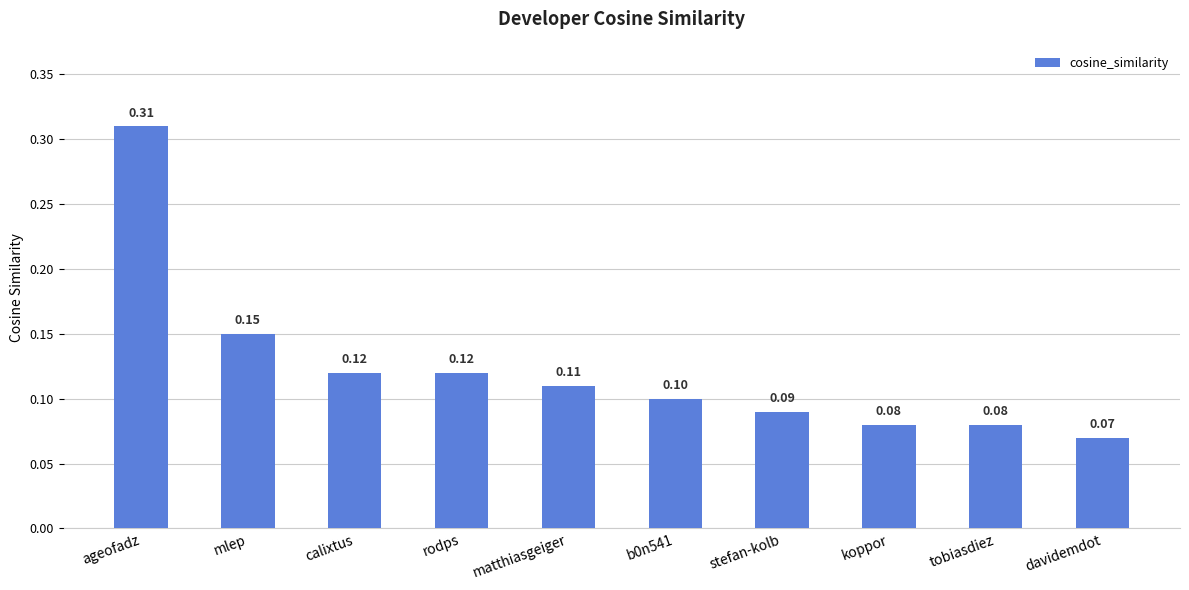

What is the minimum value shown in the chart?

0.1